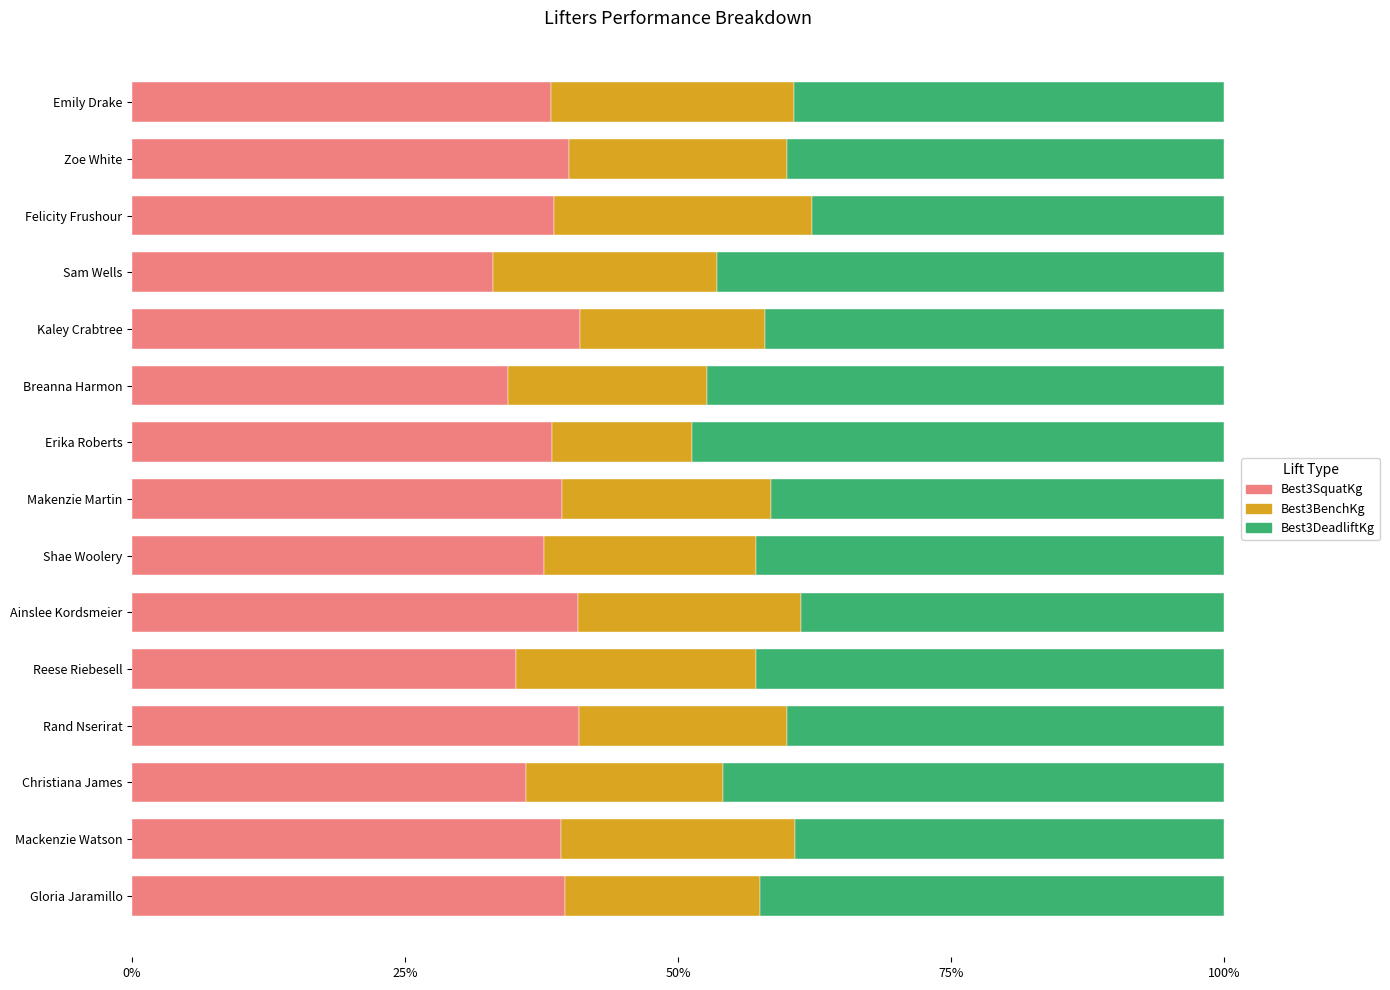

What is the highest value of the Best3SquatKg series?

41.0